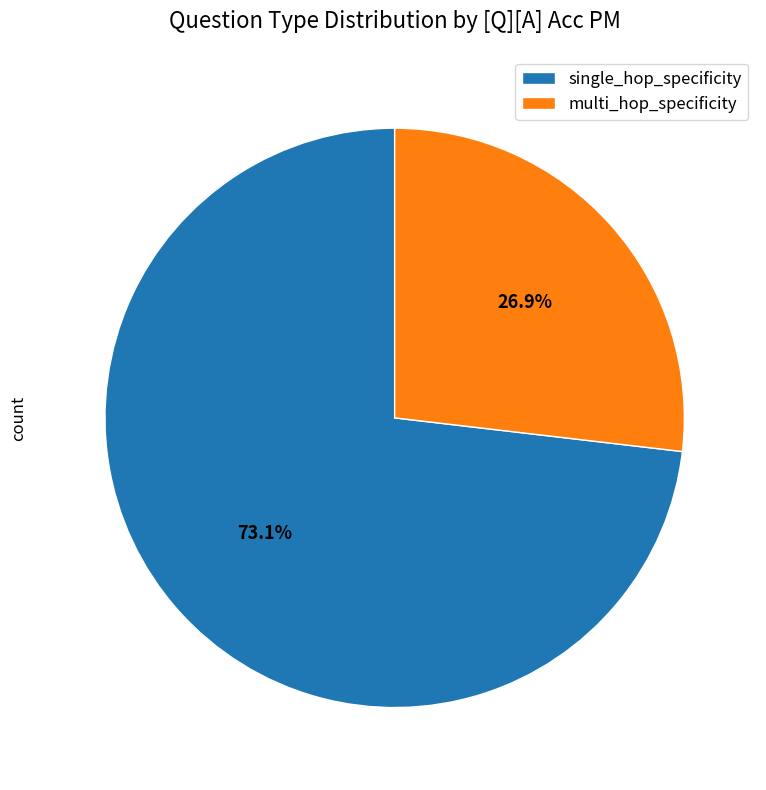

Is it true that multi_hop_specificity is 47% of the pie?

False